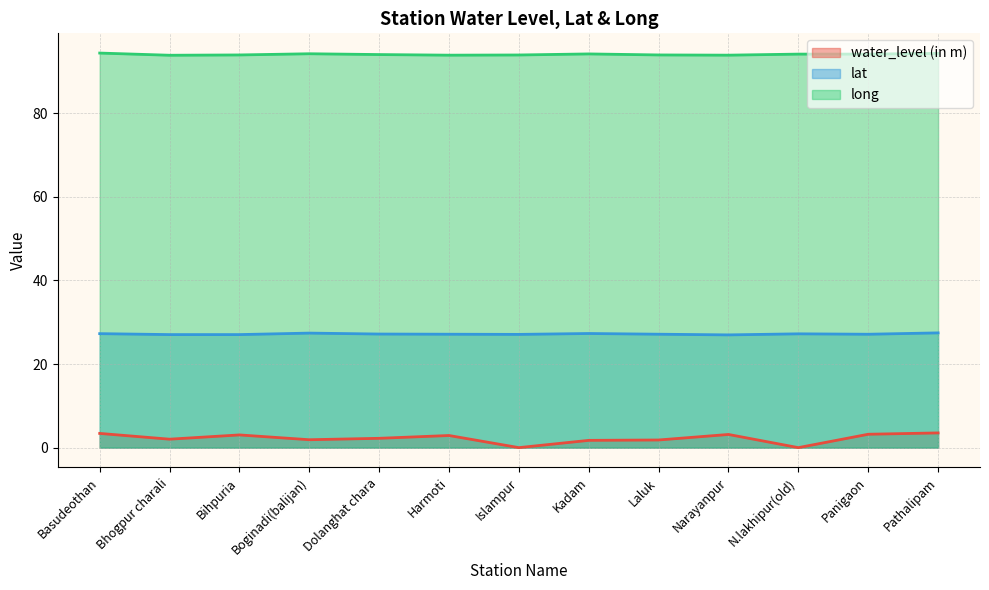

What is the label of the 3rd point from the right?

N.lakhipur(old)